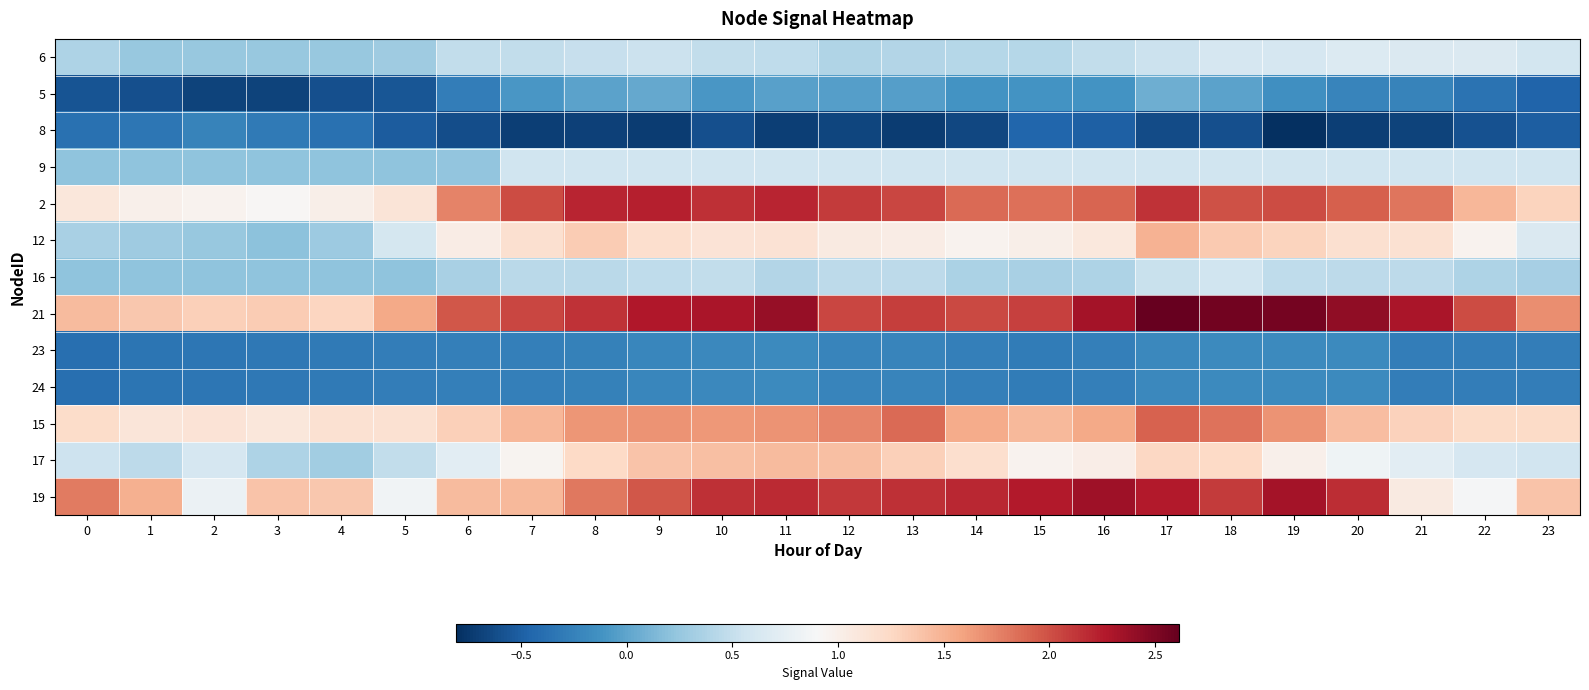

At which category is the sum across all series the highest?

17